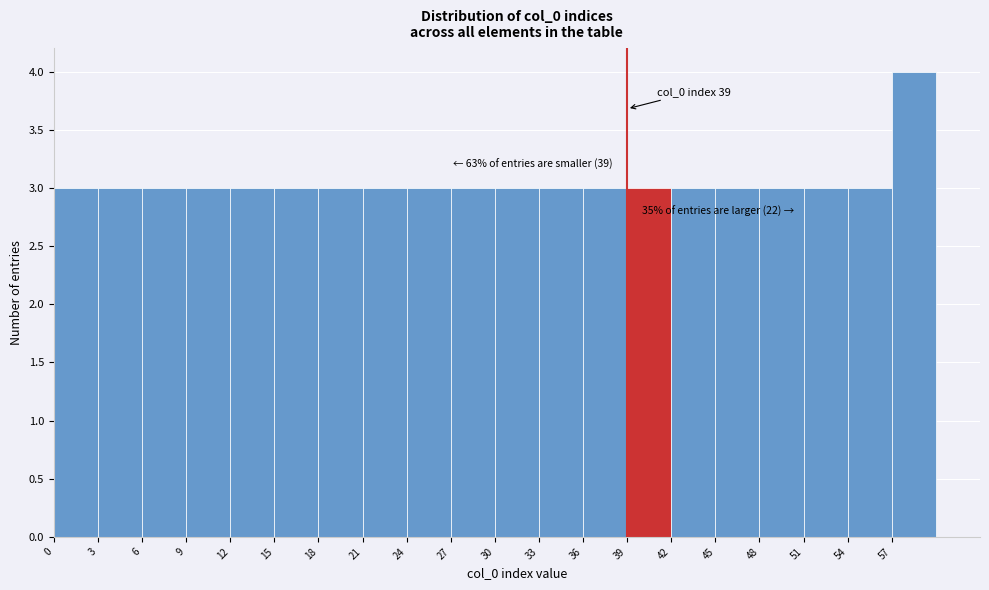

Over which range of the x-axis is the bar tallest?

57 to 60